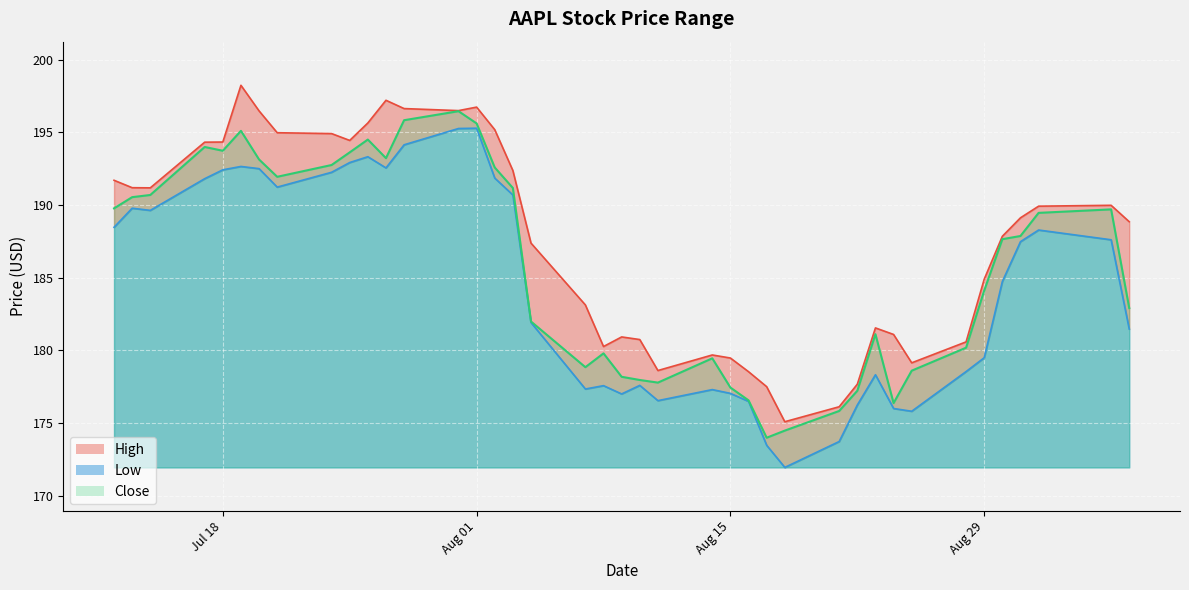

At which category does Close reach its first local peak?

2023-07-17